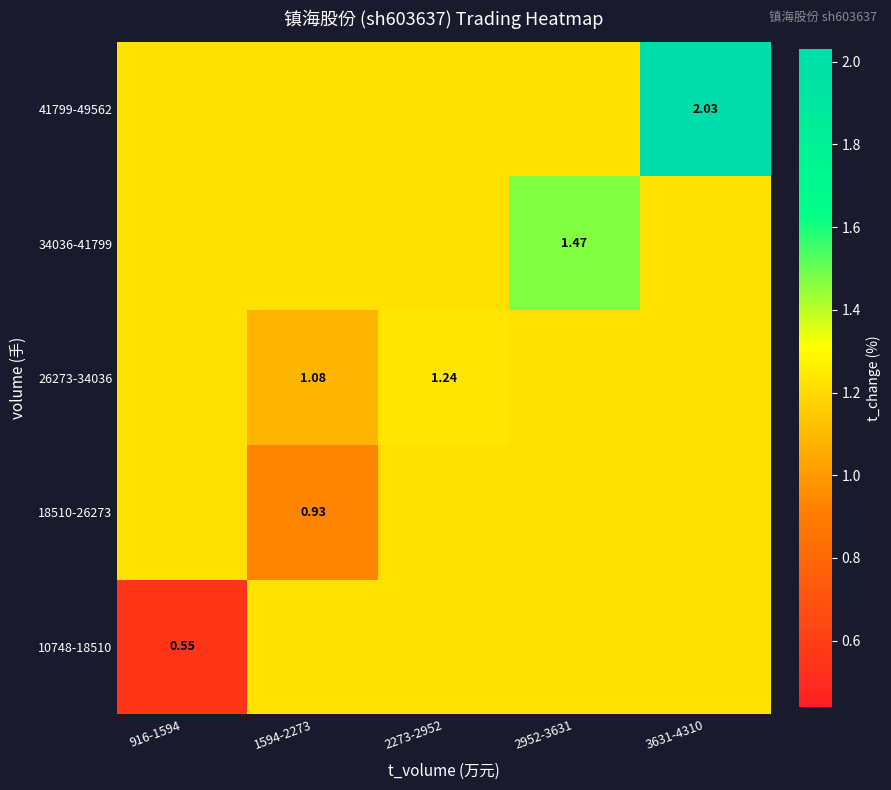

At which label is 10748-18510 closest to 0?

916-1594